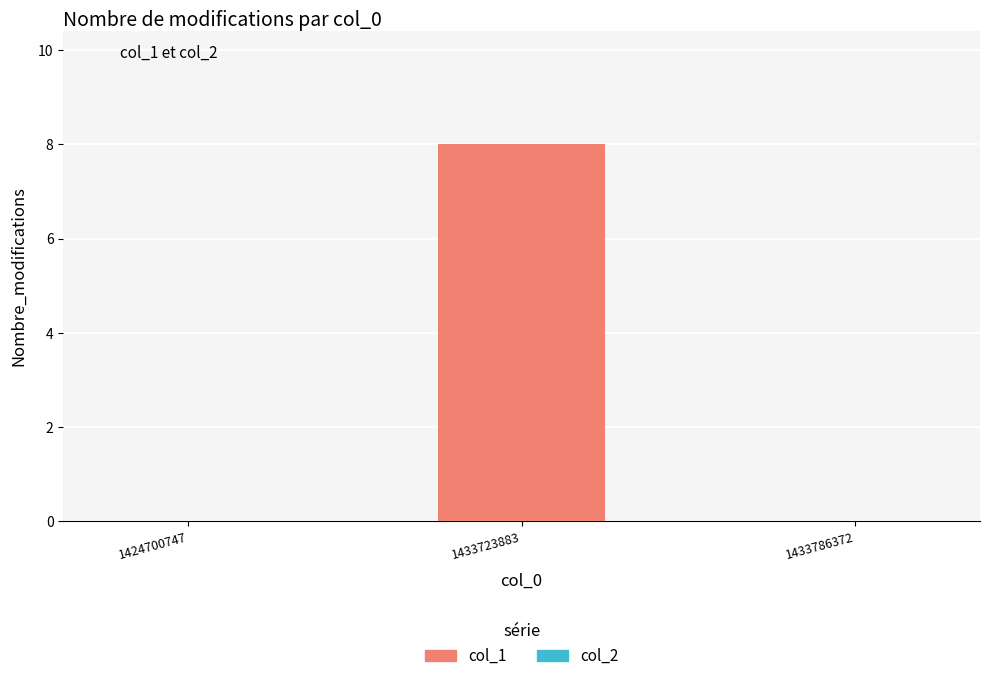

The value at 1424700747 is 0. True or false?

True